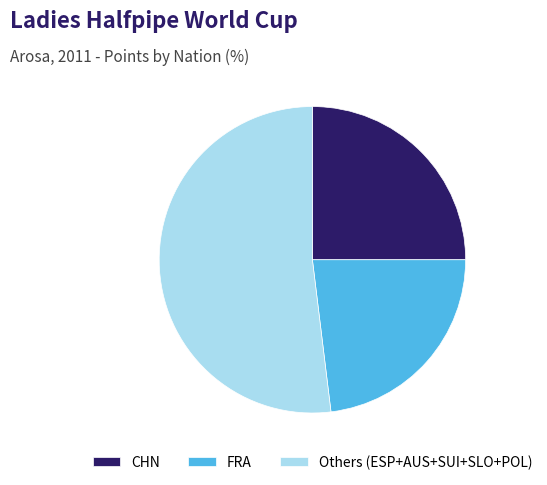

Between FRA and Others (ESP+AUS+SUI+SLO+POL), which is larger?

Others (ESP+AUS+SUI+SLO+POL)